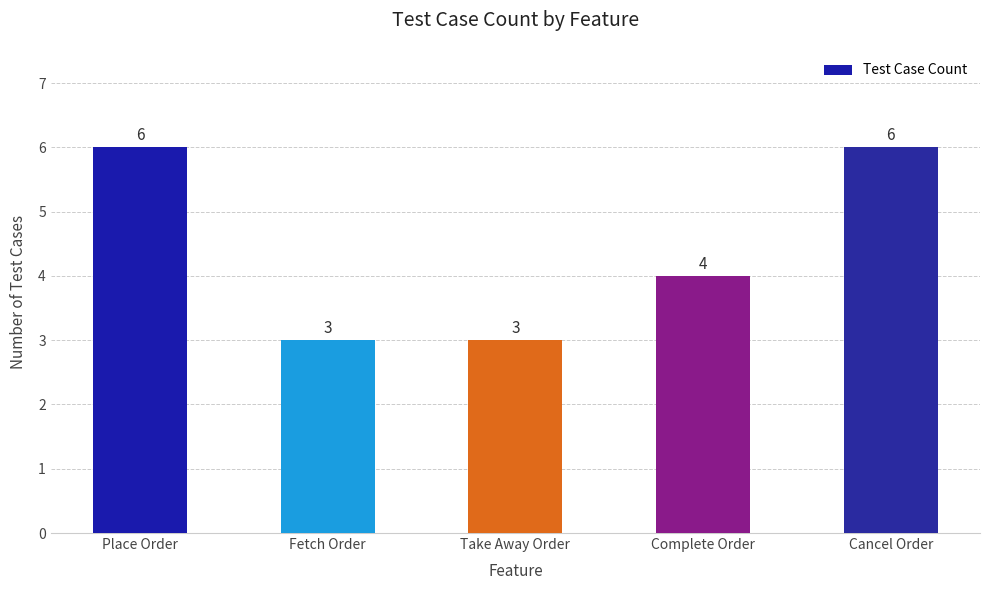

Are the bars horizontal?

No